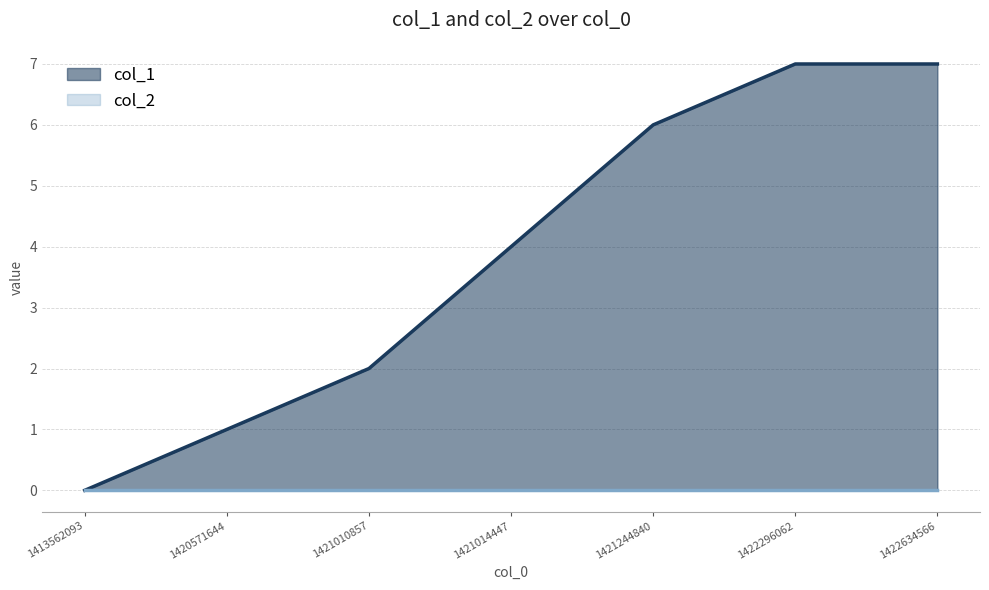

What is the difference between the maximum and second lowest values?

6